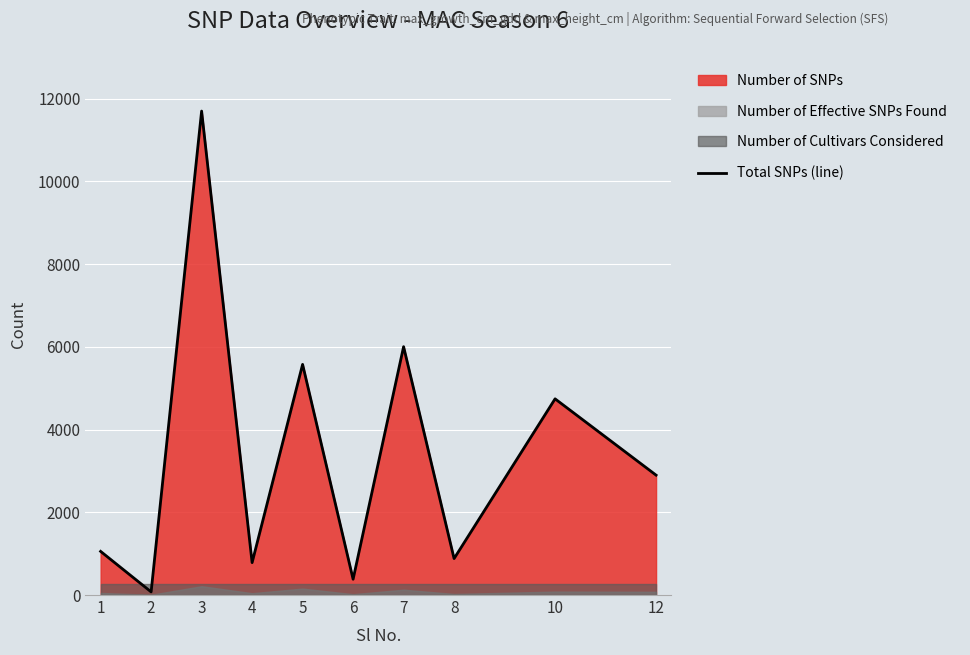

What is the difference between the maximum and minimum values?

11622